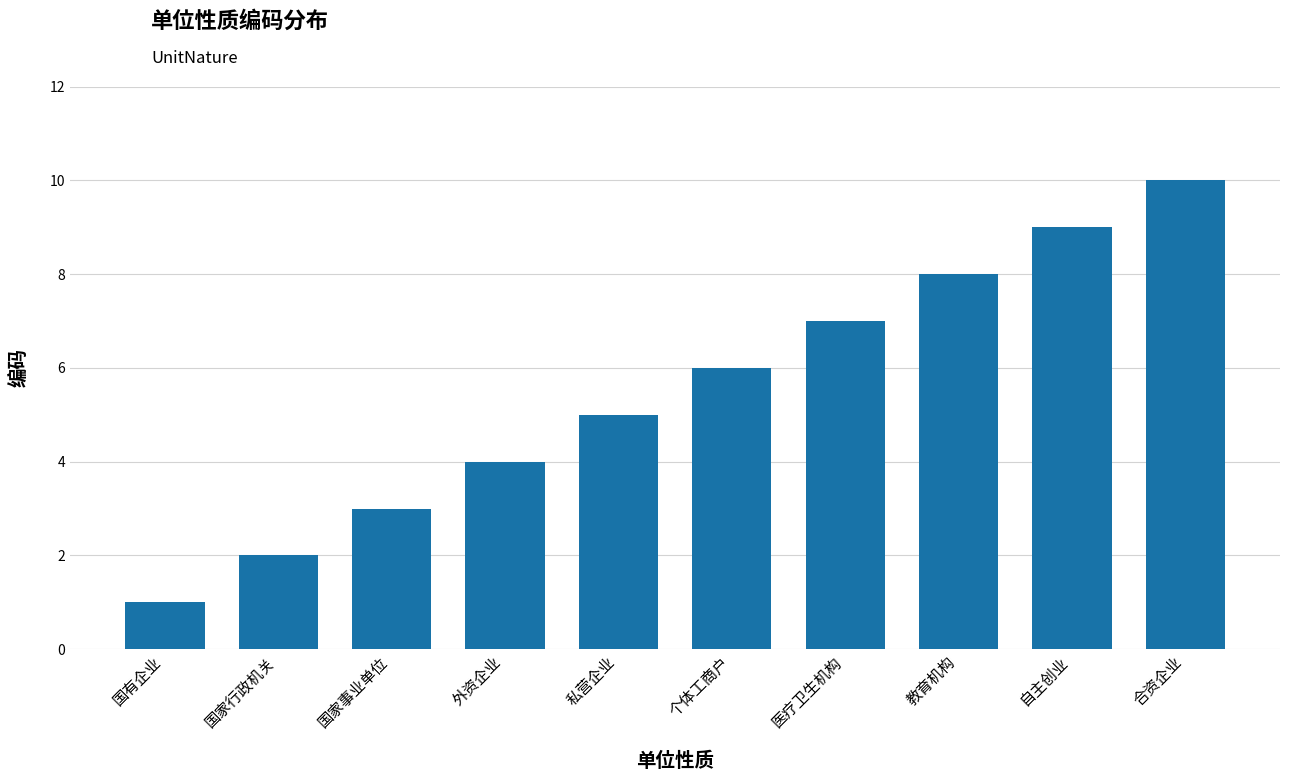

Rank the categories by value from lowest to highest.

国有企业, 国家行政机关, 国家事业单位, 外资企业, 私营企业, 个体工商户, 医疗卫生机构, 教育机构, 自主创业, 合资企业